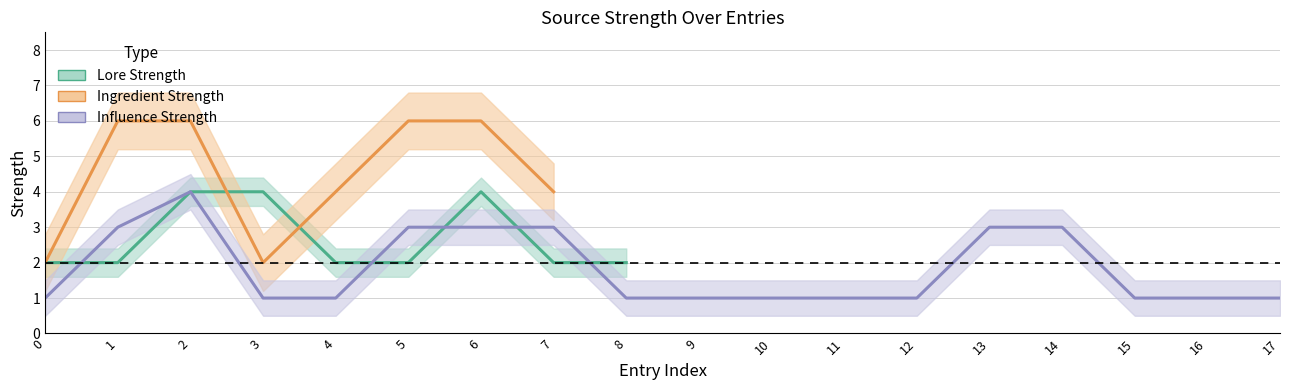

Where is Ingredient Strength nearest to the value 4?

4